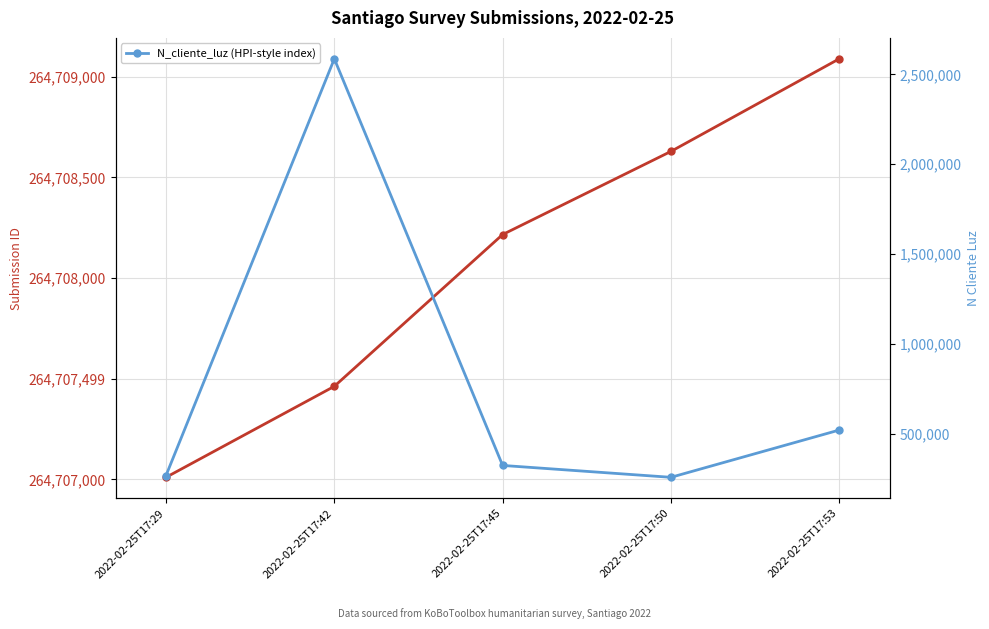

The value at 2022-02-25T17:53 is 521566. True or false?

True